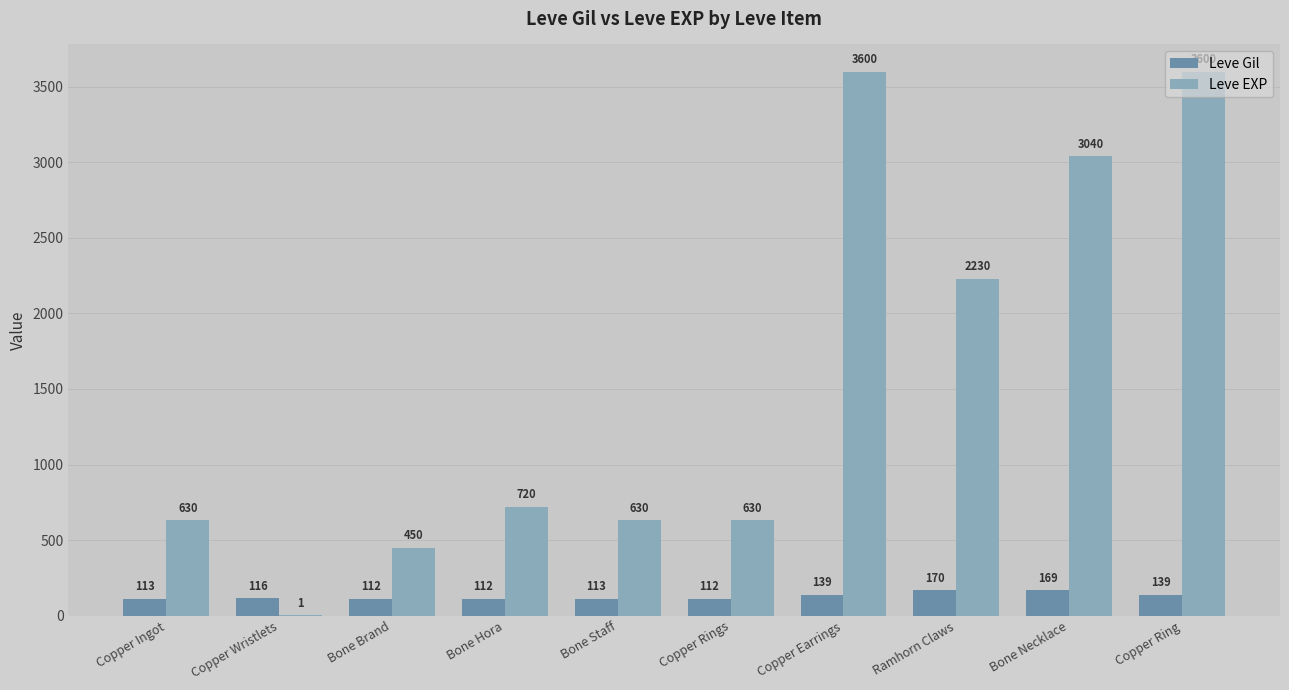

What is the sum of the Leve Gil values at Copper Wristlets and Bone Necklace?

285